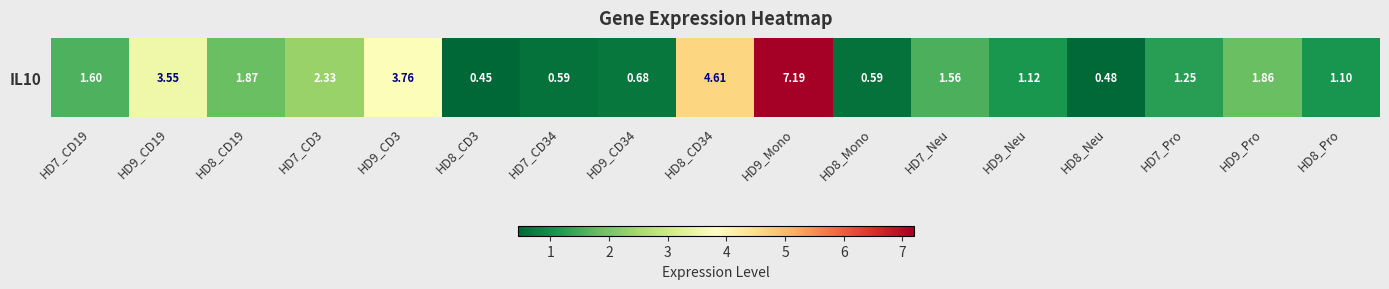

How many categories are shown in the chart?

17